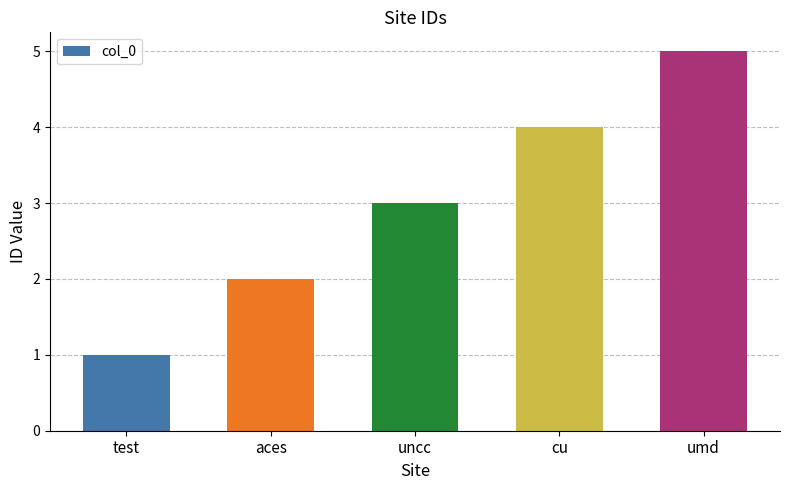

Rank the categories by value from lowest to highest.

test, aces, uncc, cu, umd